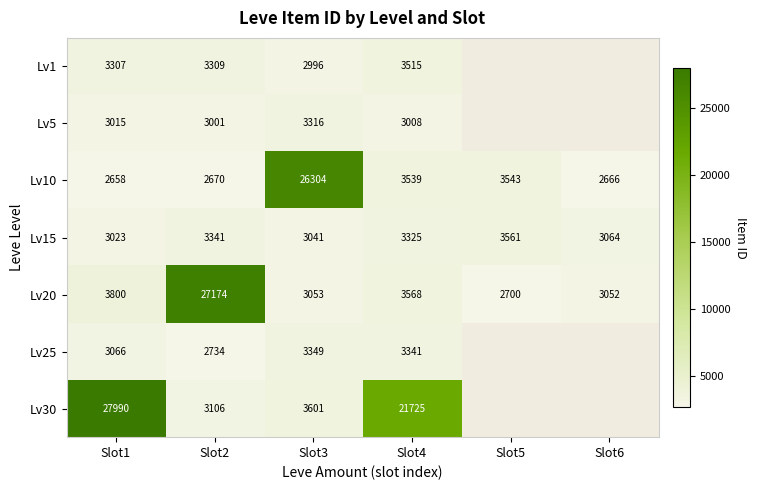

What is the highest value of the Lv15 series?

3561